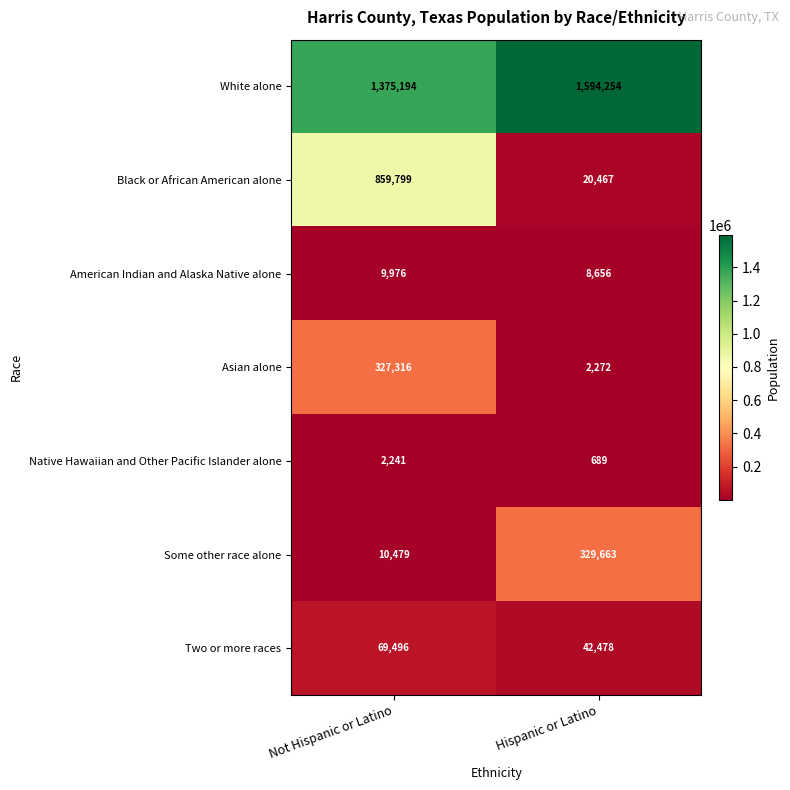

What is the average value of the Two or more races series?

55987